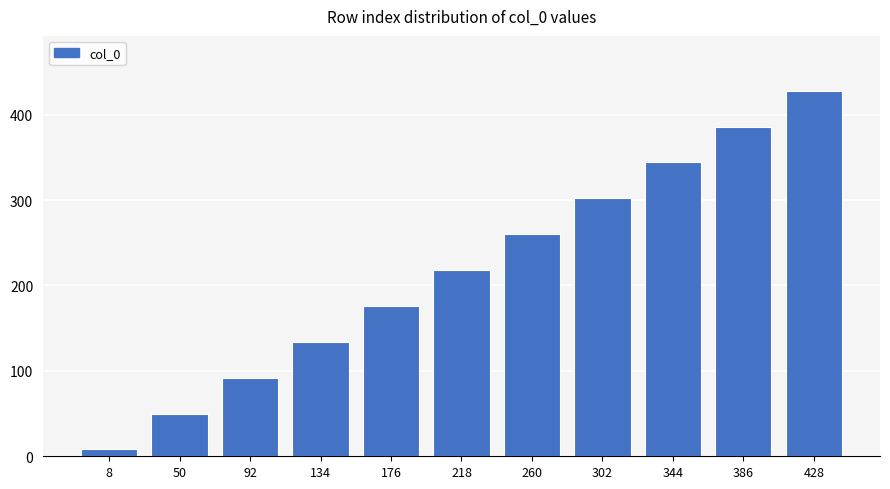

The value at 218 is 218. True or false?

True